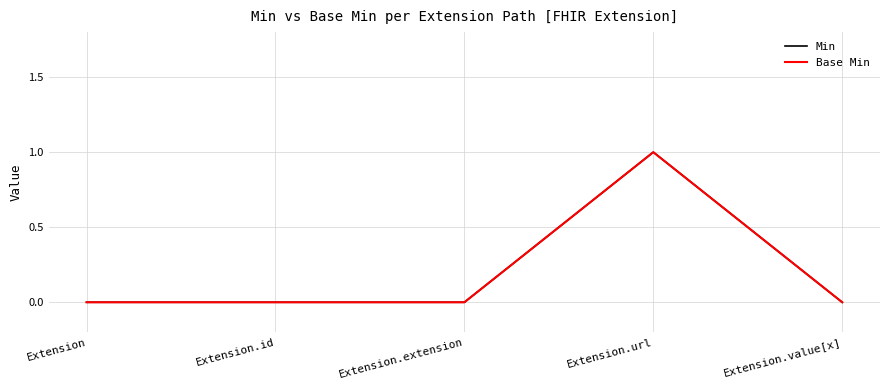

Does the chart display data point markers on the line(s)?

No